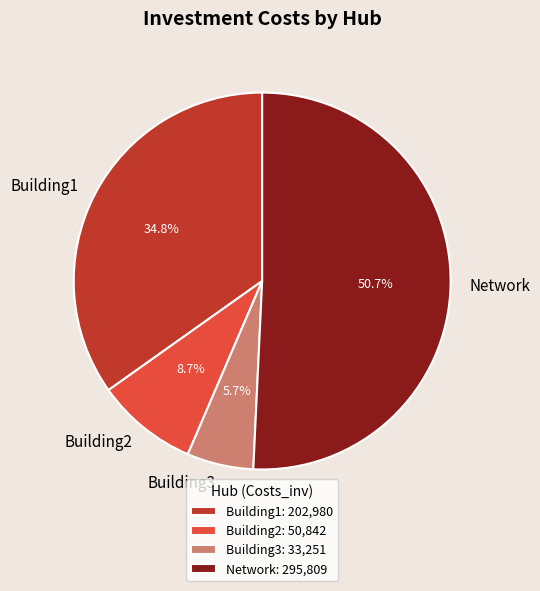

Is the sum of Building3 and Building1 greater than half?

No